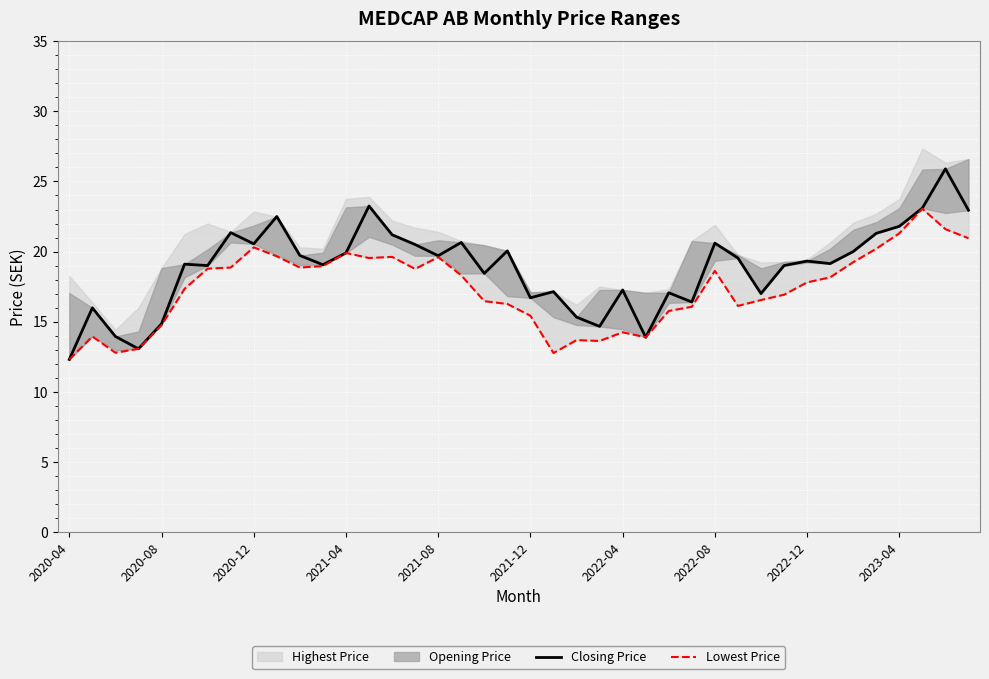

What is the average value of the Lowest Price series?

17.3